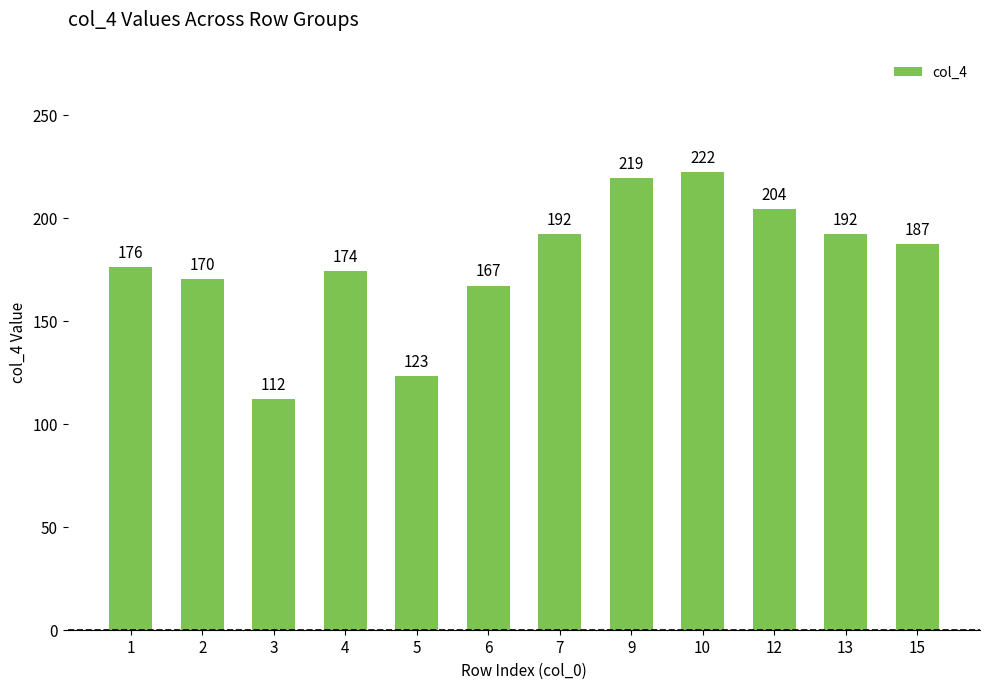

How many series are shown in this chart?

1